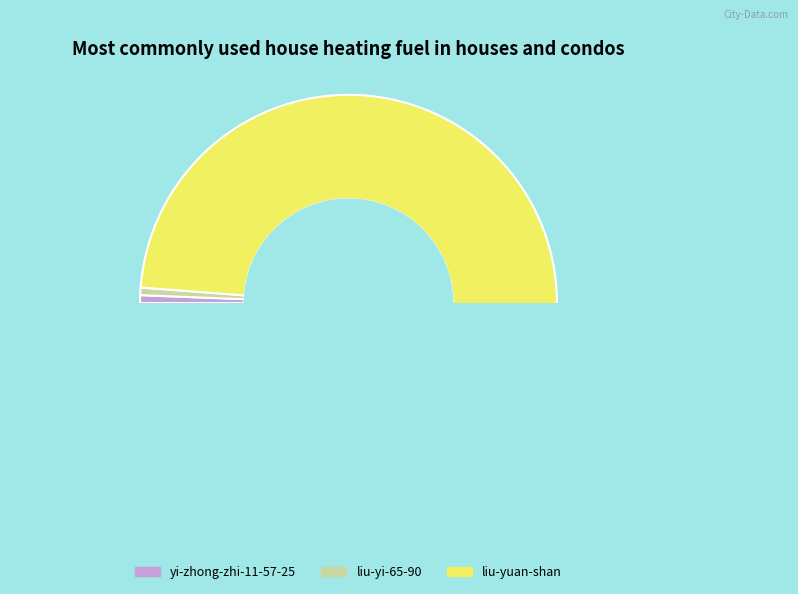

The liu-yi-65-90 slice represents 1% of the pie. True or false?

True